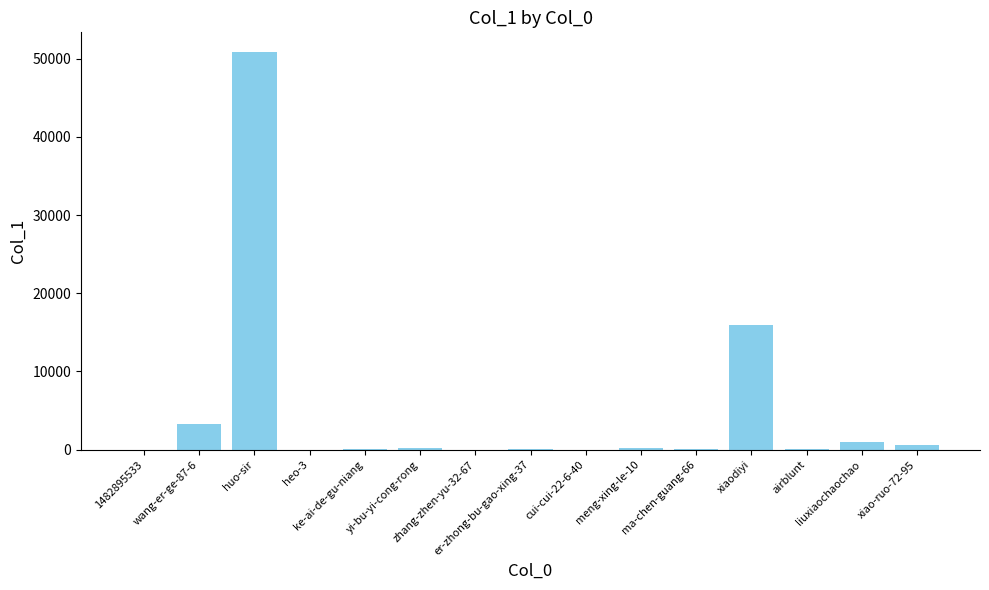

What is the greatest value displayed?

50824